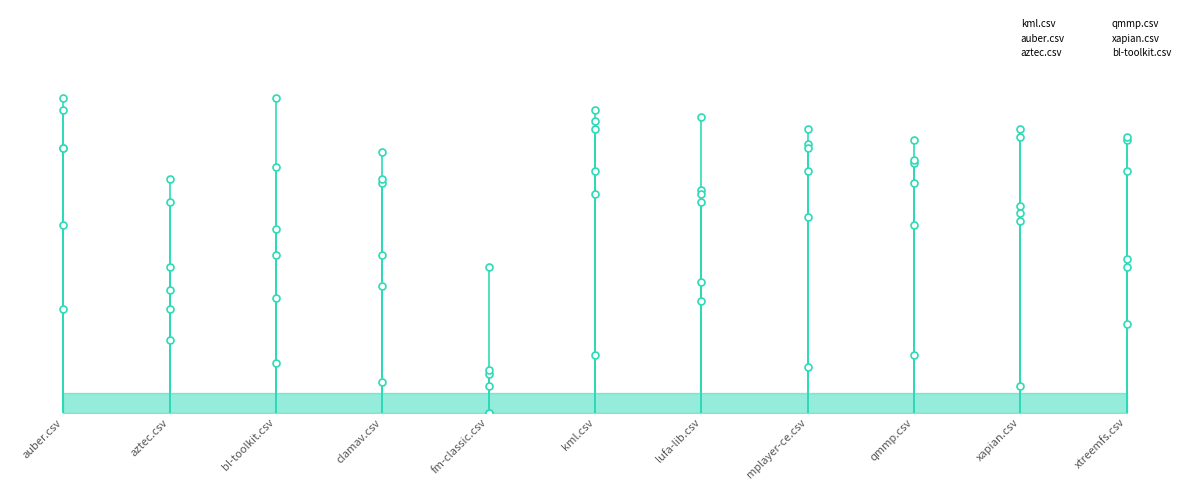

Which series has the widest spread of values?

qmmp.csv